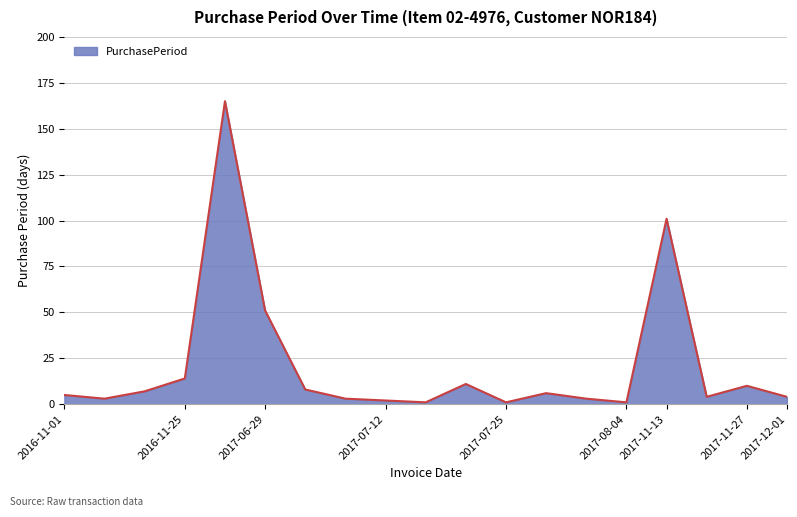

What is the greatest value displayed?

165